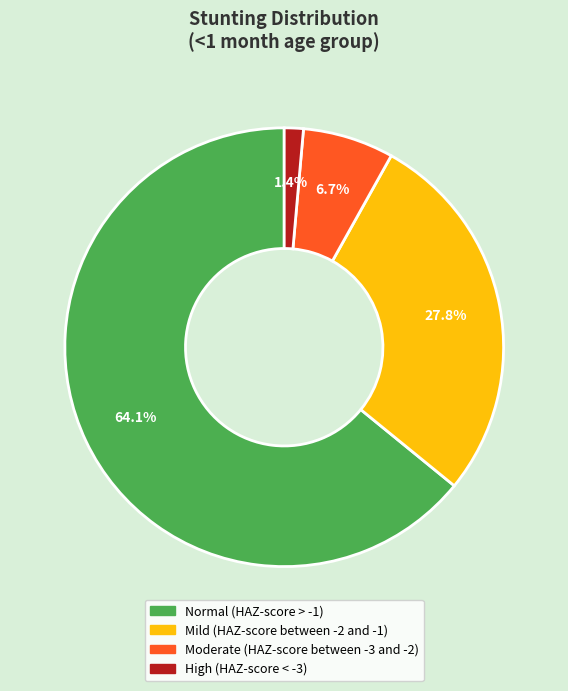

Which slice represents more than half of the pie?

Normal (HAZ-score > -1)